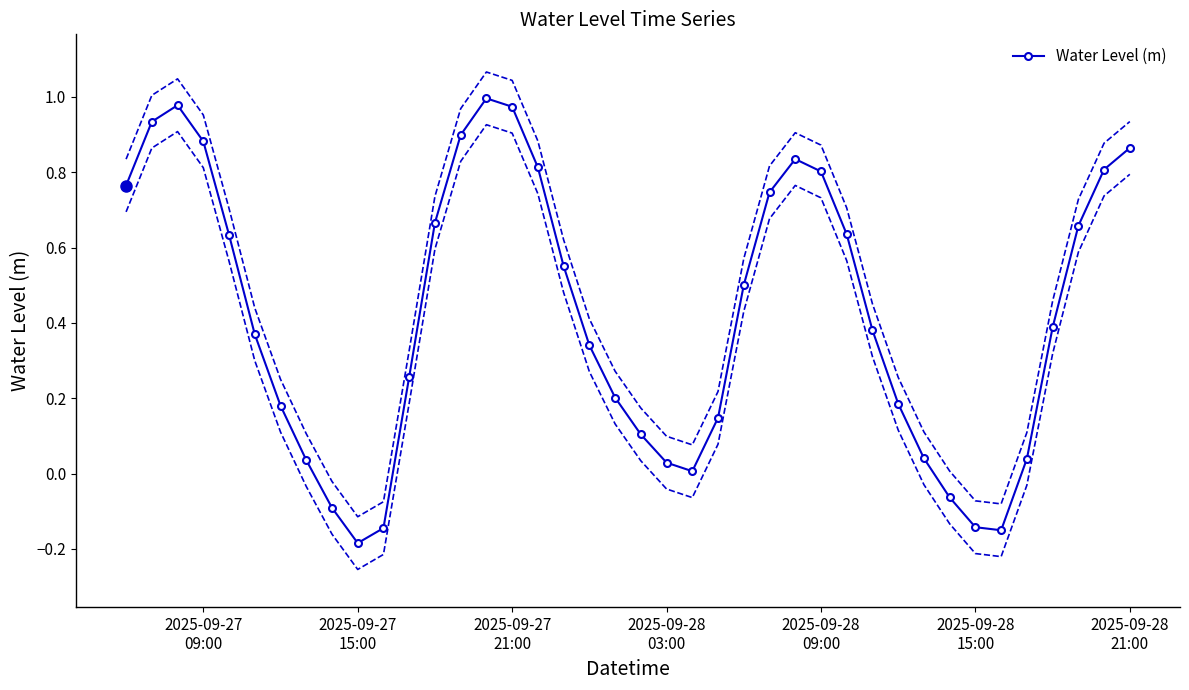

The value at 17 is 0.9. True or false?

False